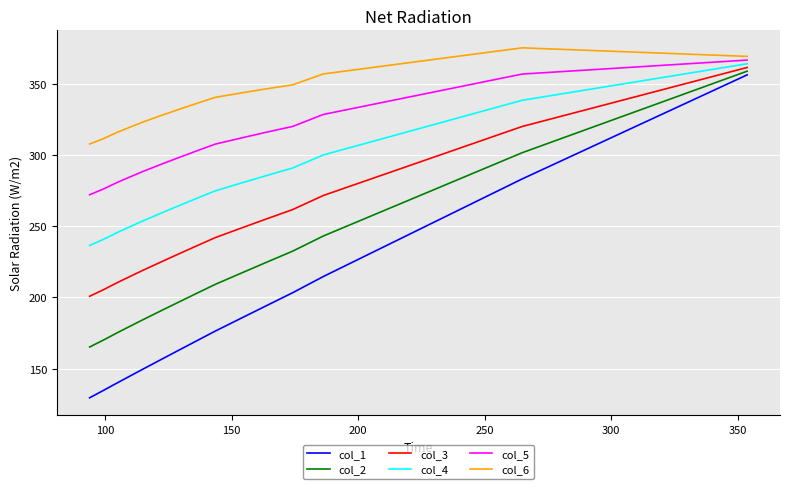

What is the smallest value displayed?

129.6